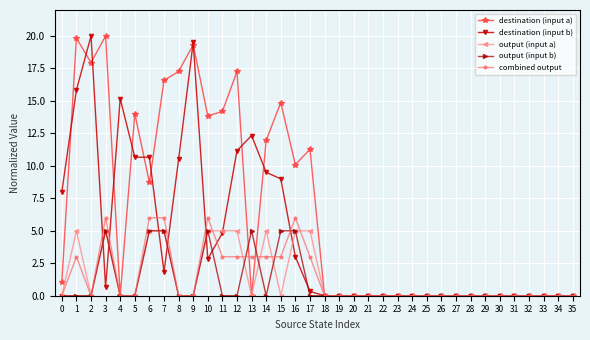

How many lines are shown in the chart?

5